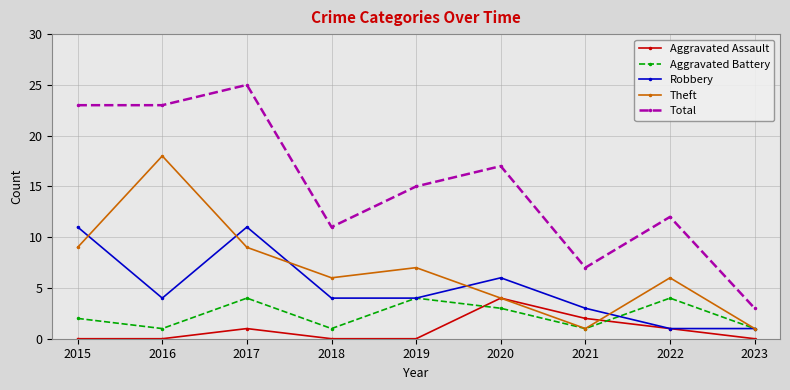

What is the total value across all series at 2023?

6